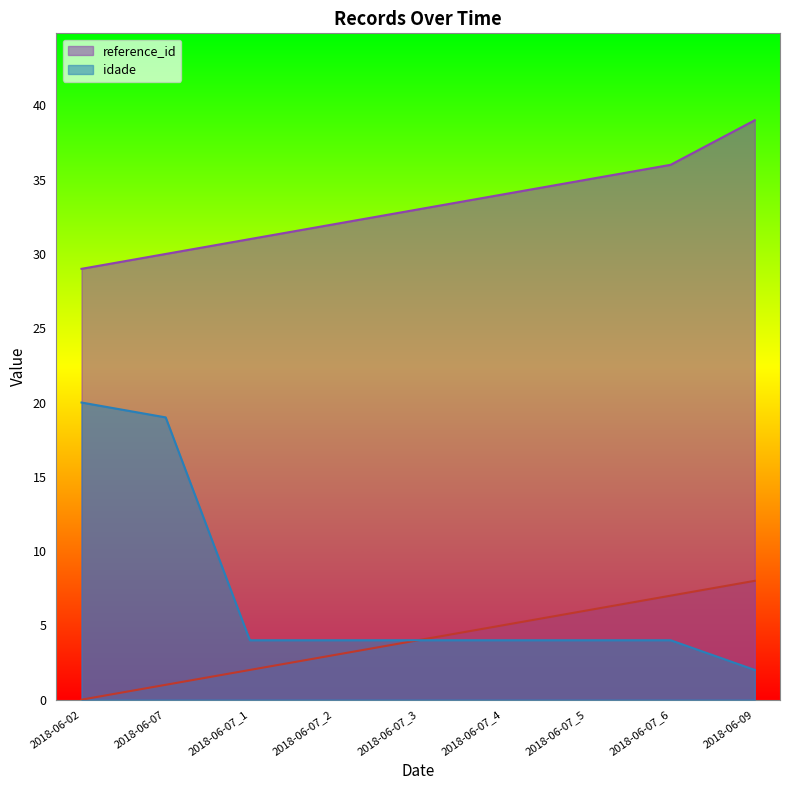

What is the maximum value for idade?

20